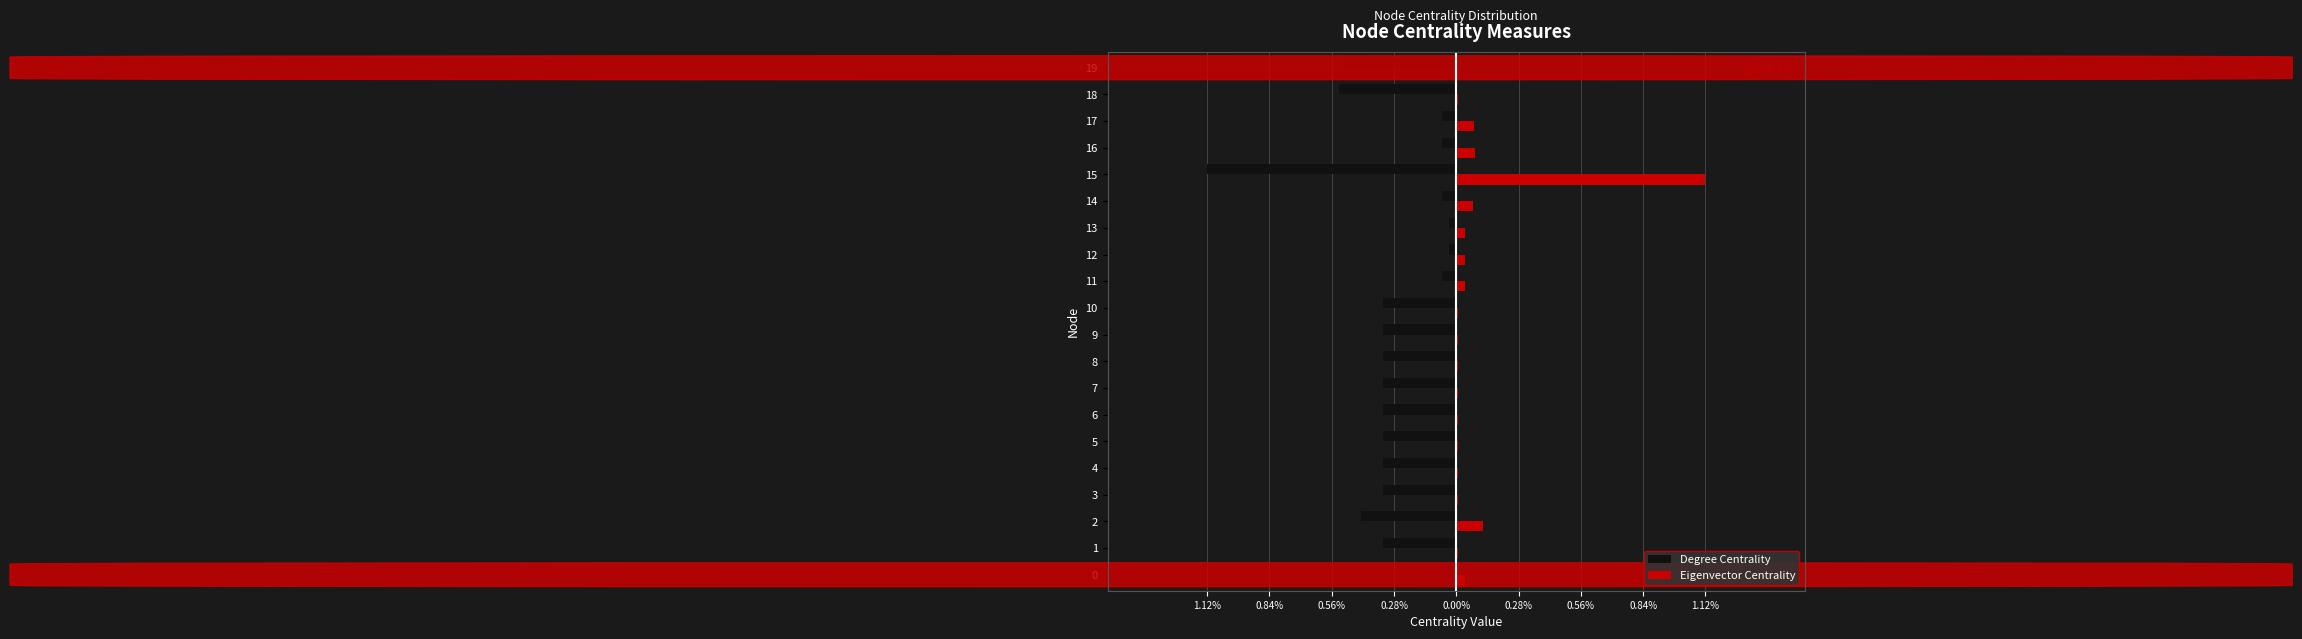

Which series has the largest total across all categories?

Eigenvector Centrality